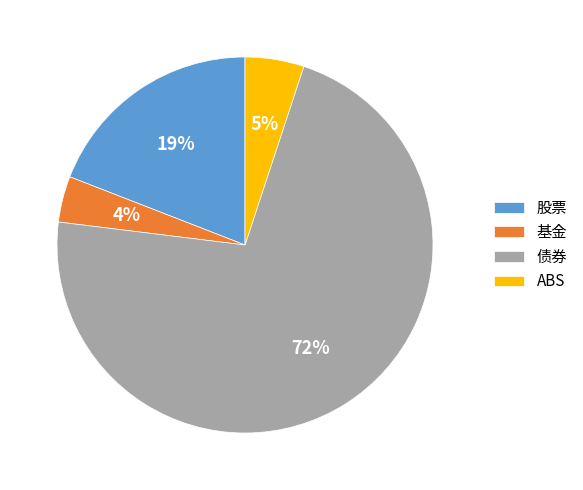

Which slice is the smallest?

基金